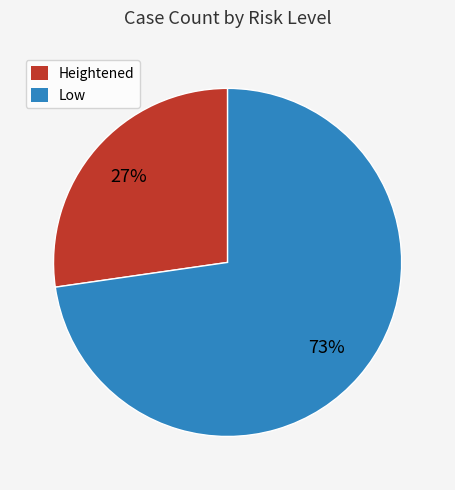

To the nearest percent, what is the average slice percentage?

50%